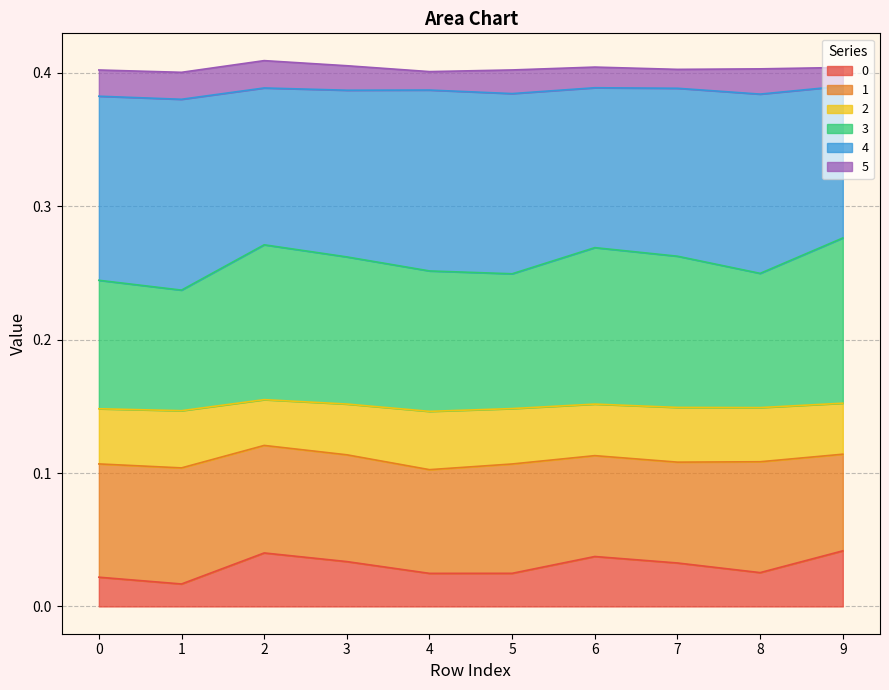

At which category does the chart reach its minimum across all series?

1